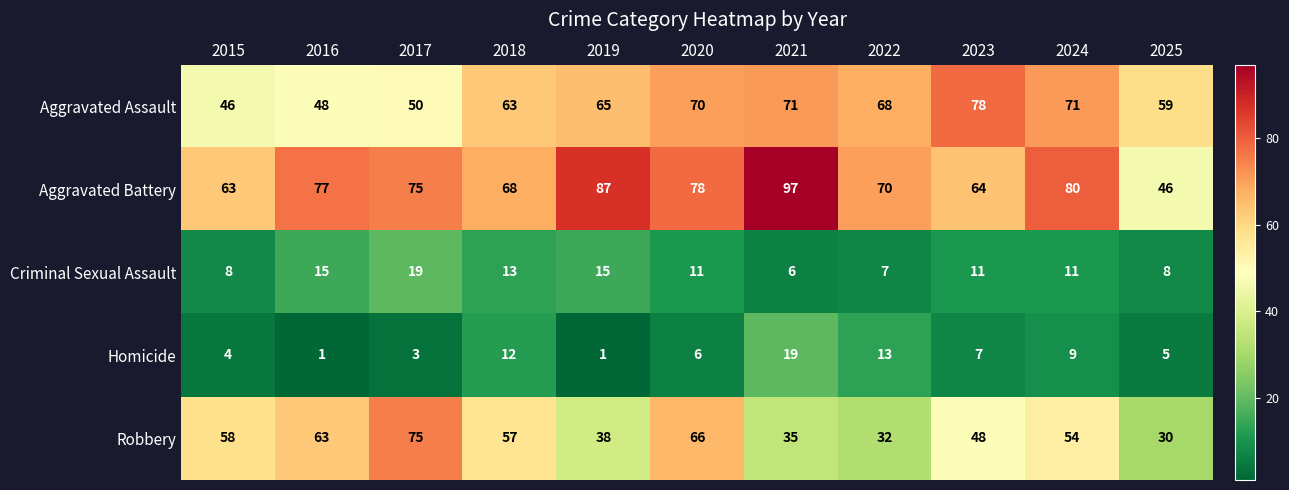

At 2015, list the series in order from smallest to largest.

Homicide, Criminal Sexual Assault, Aggravated Assault, Robbery, Aggravated Battery